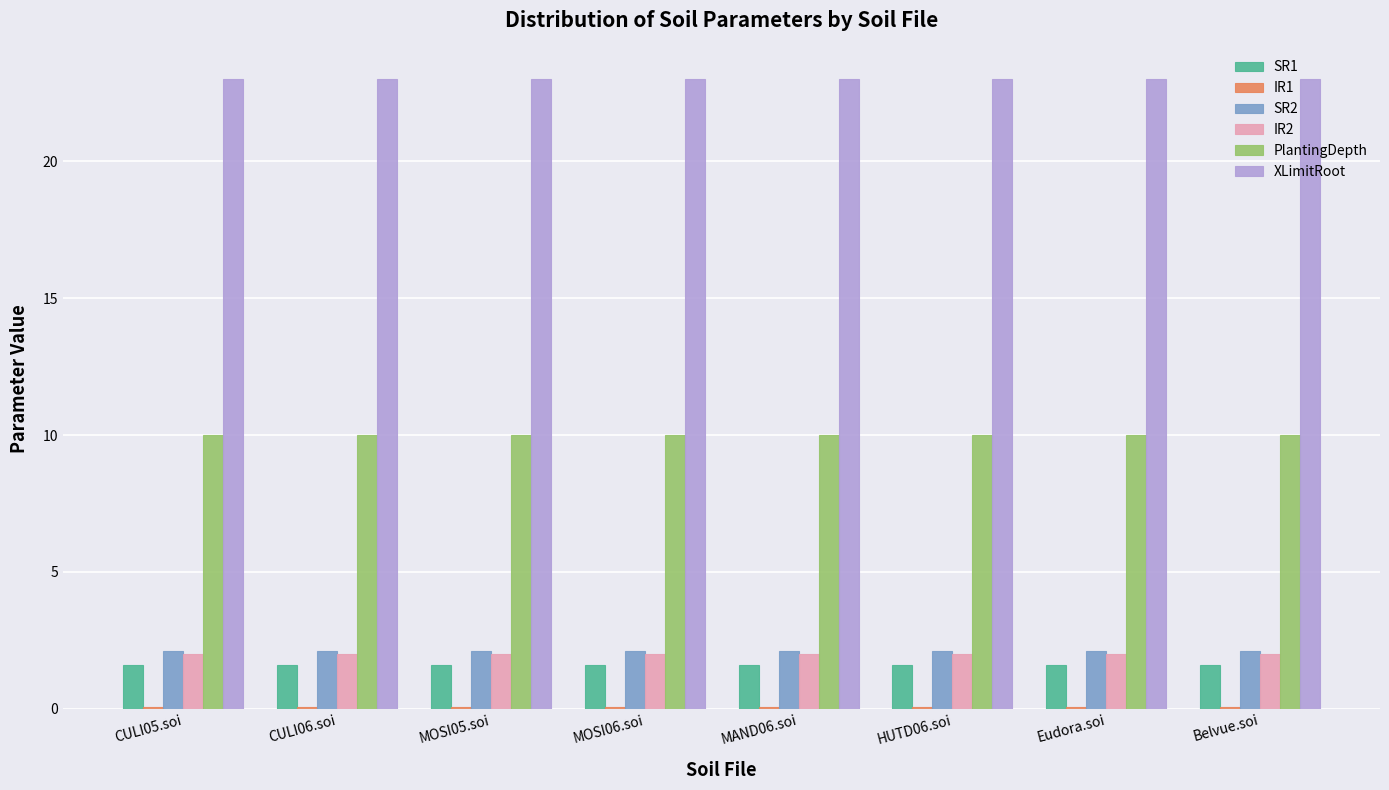

What is the maximum value for SR1?

1.6